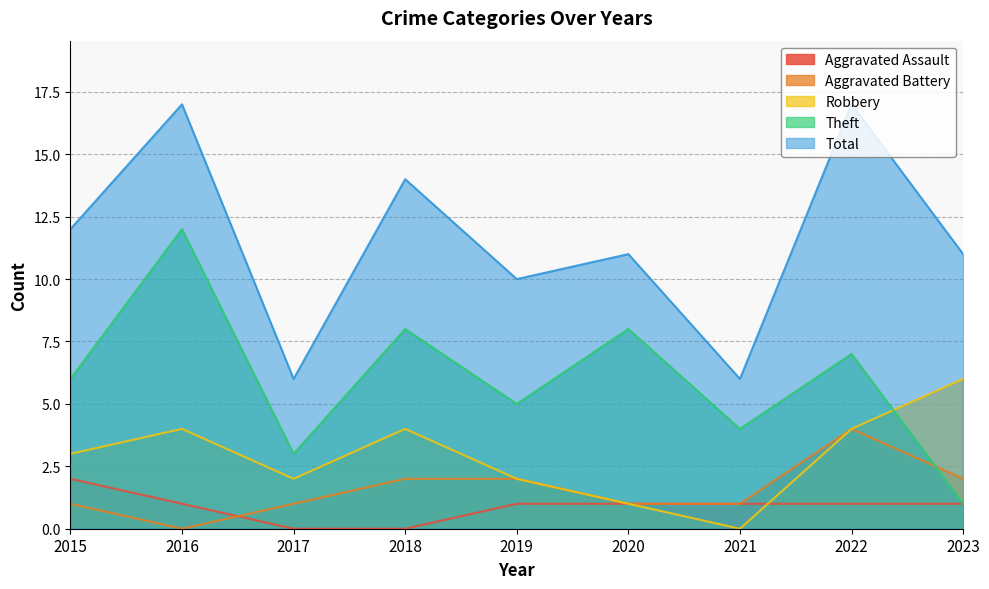

What is the average value of the Theft series?

6